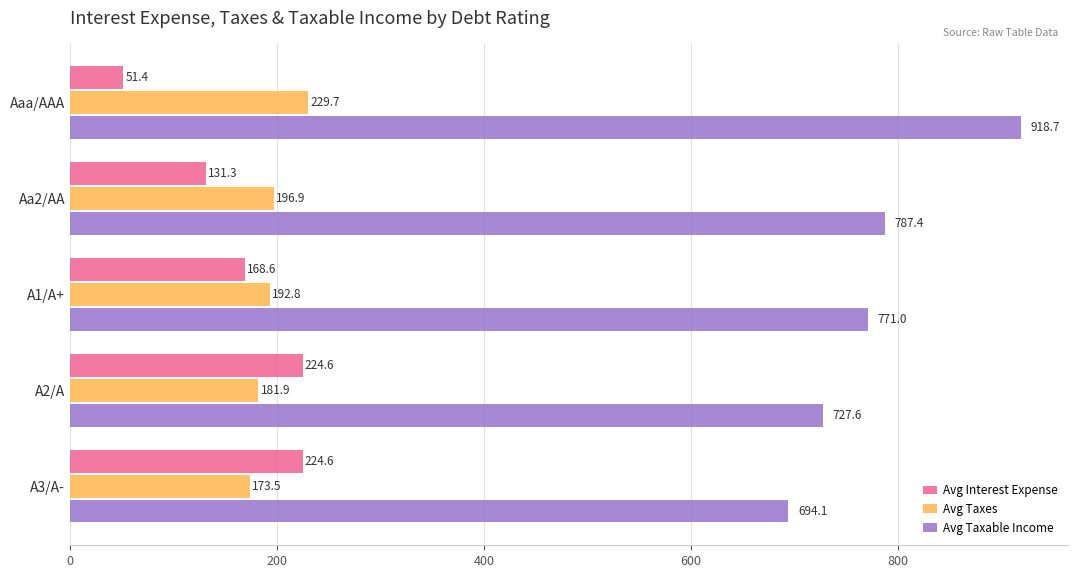

The Avg Taxes series shows 181.9 at A2/A. True or false?

True